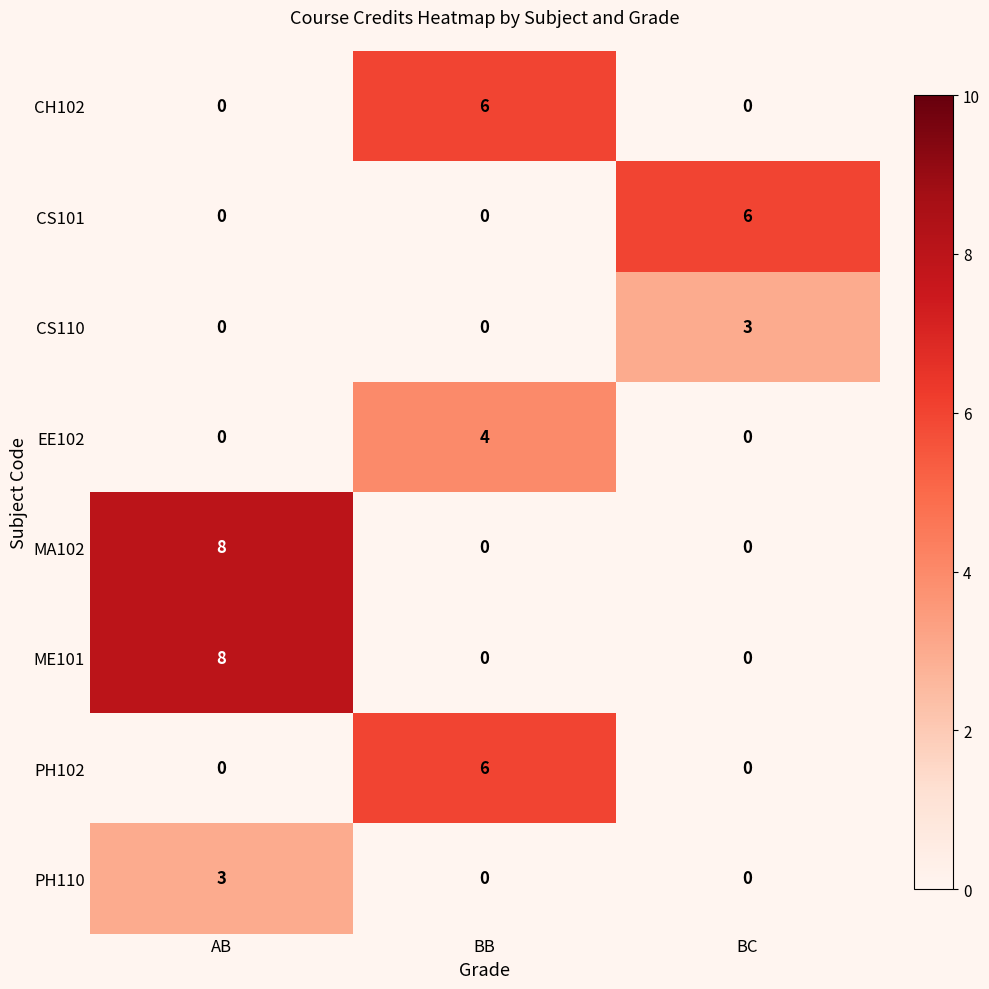

How many series are shown in this chart?

8